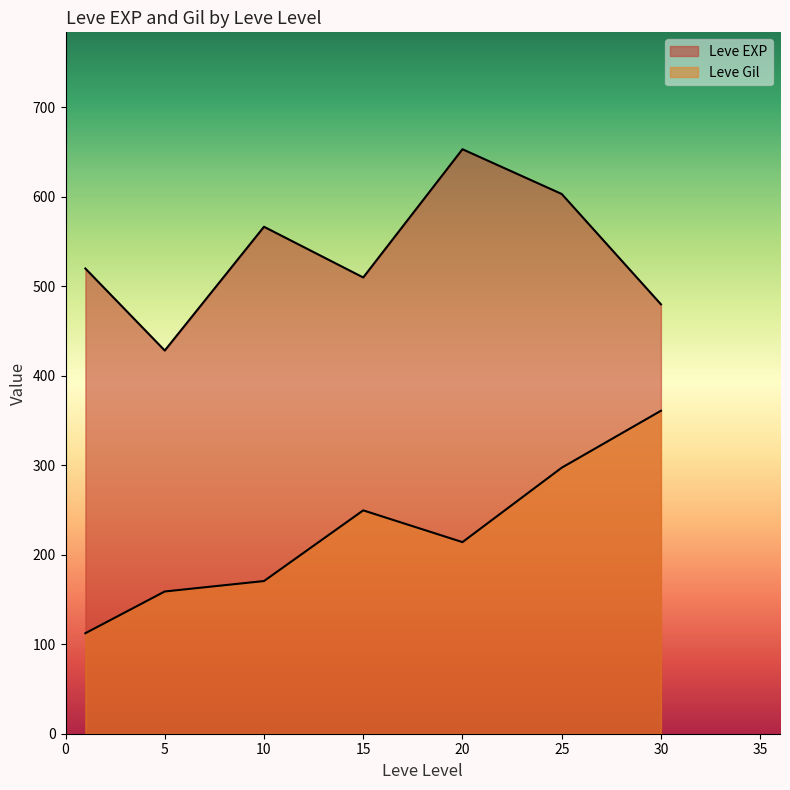

How many lines are shown in the chart?

2